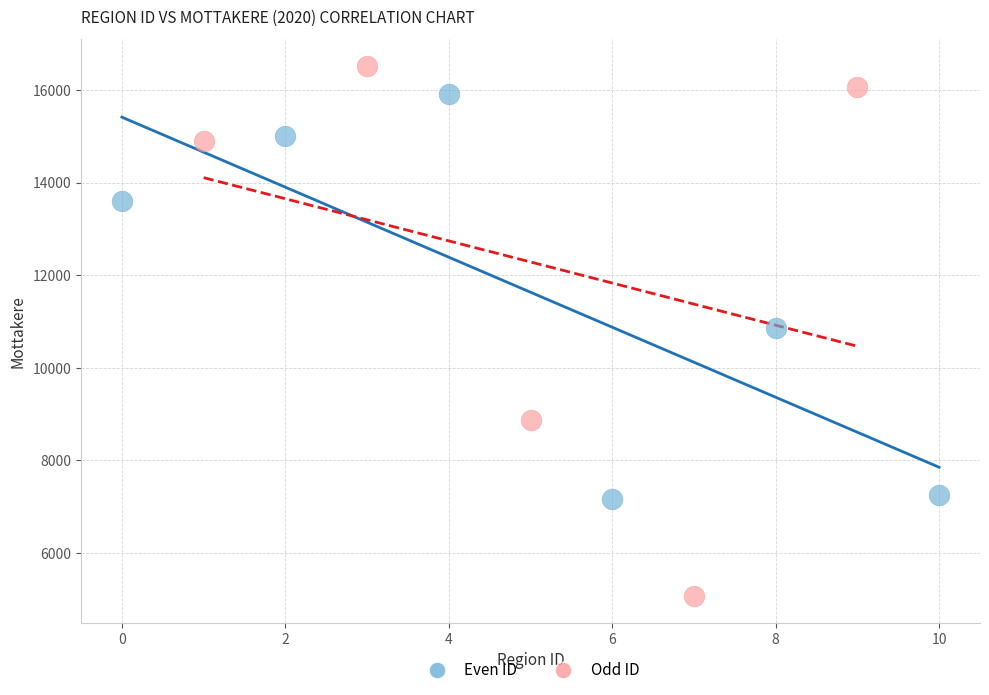

Which series has the largest Y range (max minus min)?

Odd ID